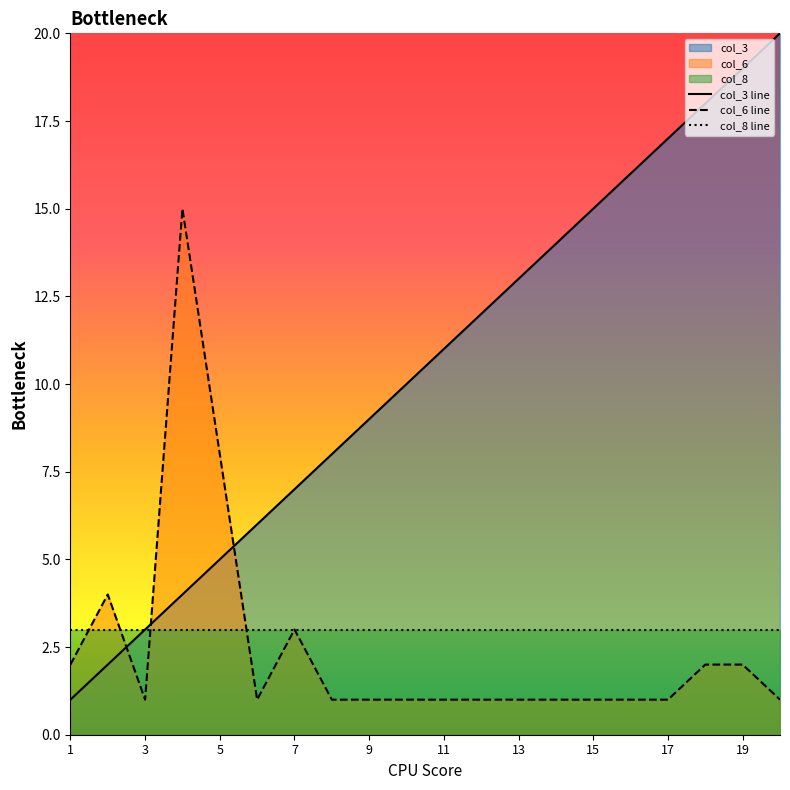

At which category does col_6 reach its first local peak?

2